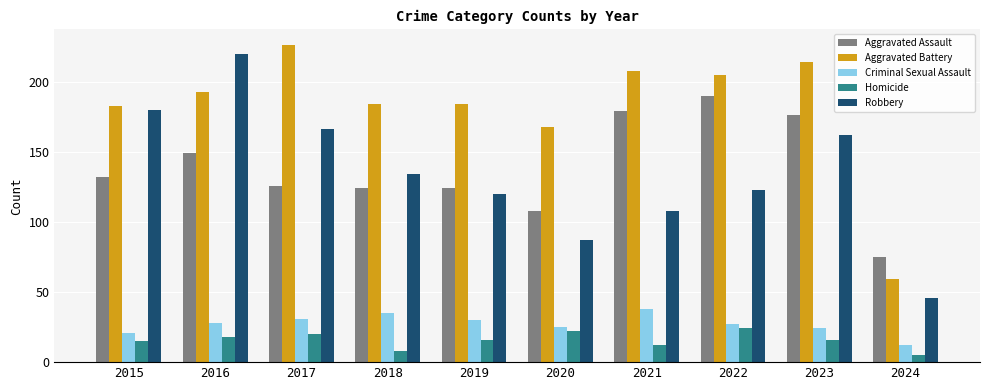

What is the difference between the Homicide values at 2024 and 2017?

15